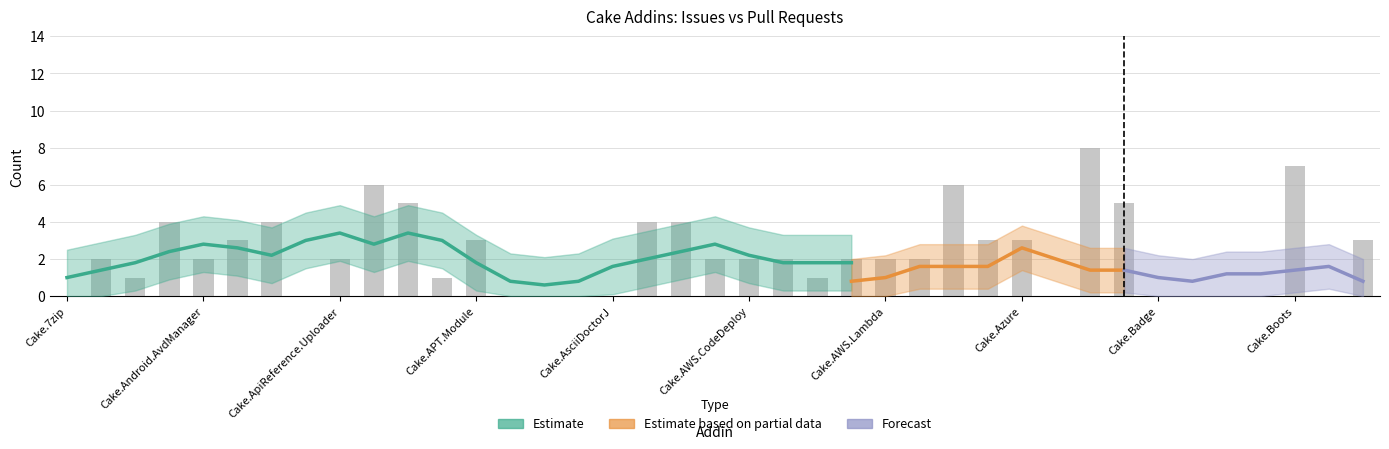

Reading left to right, transcribe all the data shown in this chart.

0	2	1	4	2	3	4	0	2	6	5	1	3	0	0	0	0	4	4	2	2	2	1	2	2	2	6	3	3	0	8	5	0	0	0	0	7	0	3